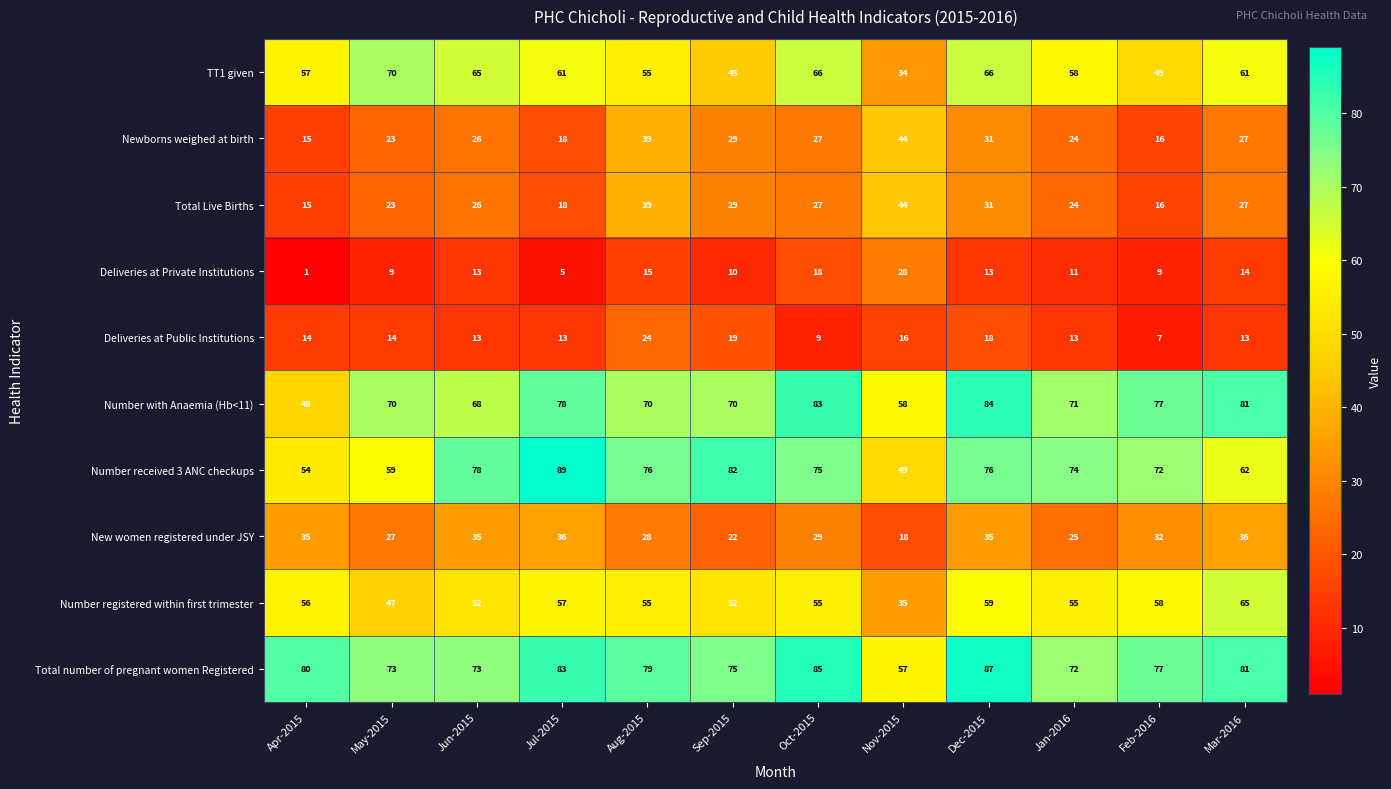

Between Aug-2015 and Dec-2015, which series saw the biggest shift?

Number with Anaemia (Hb<11)